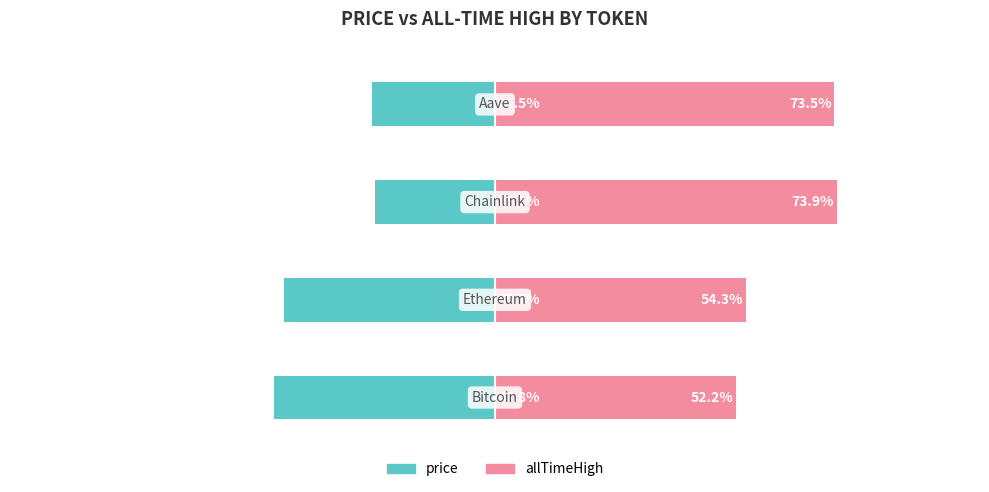

Is the value of allTimeHigh at 0 greater than the value of price at 1?

Yes